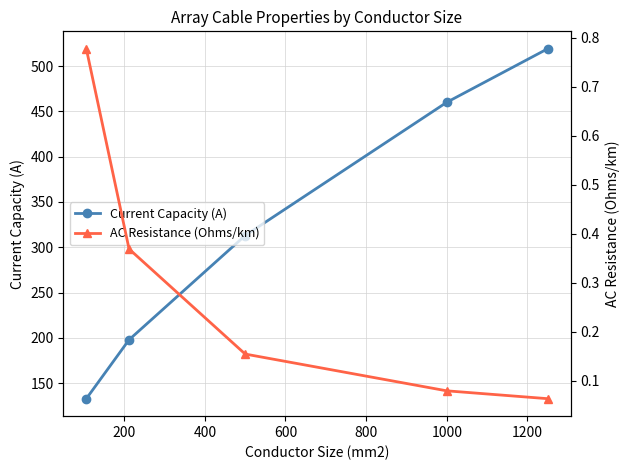

At how many categories does at least one series exceed 277?

3